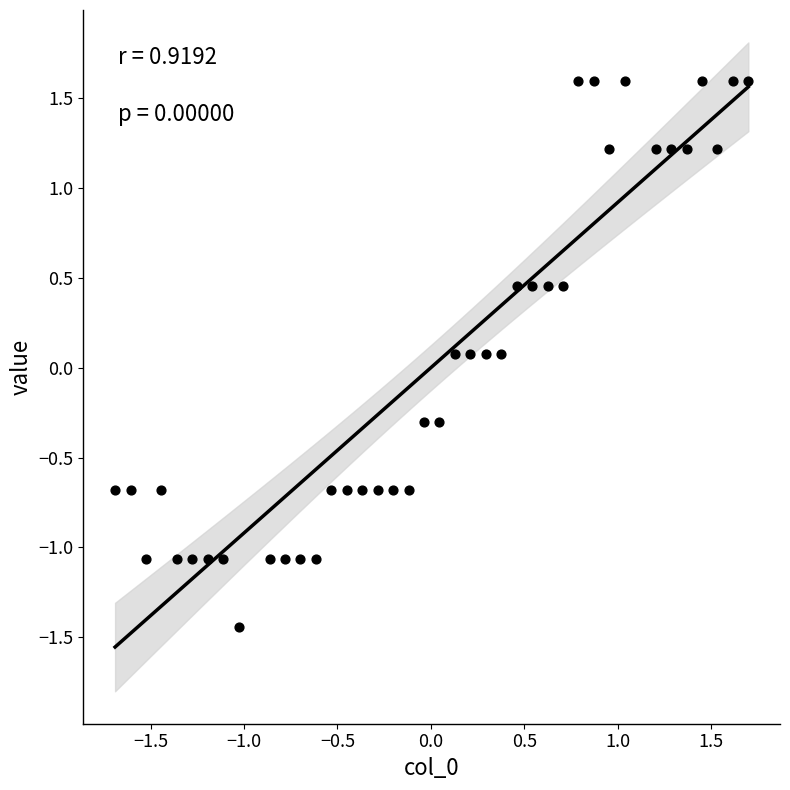

What is the range of Y values (max minus min)?

3.0